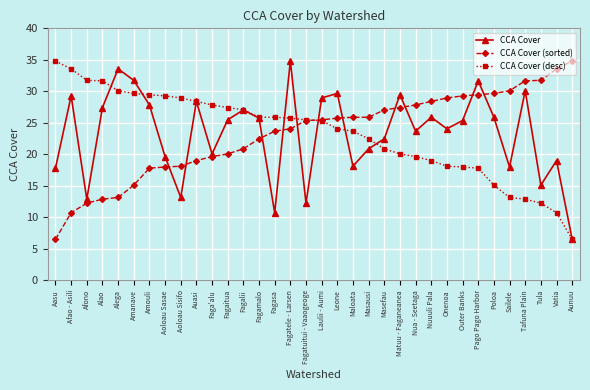

At how many categories does at least one series exceed 15?

34